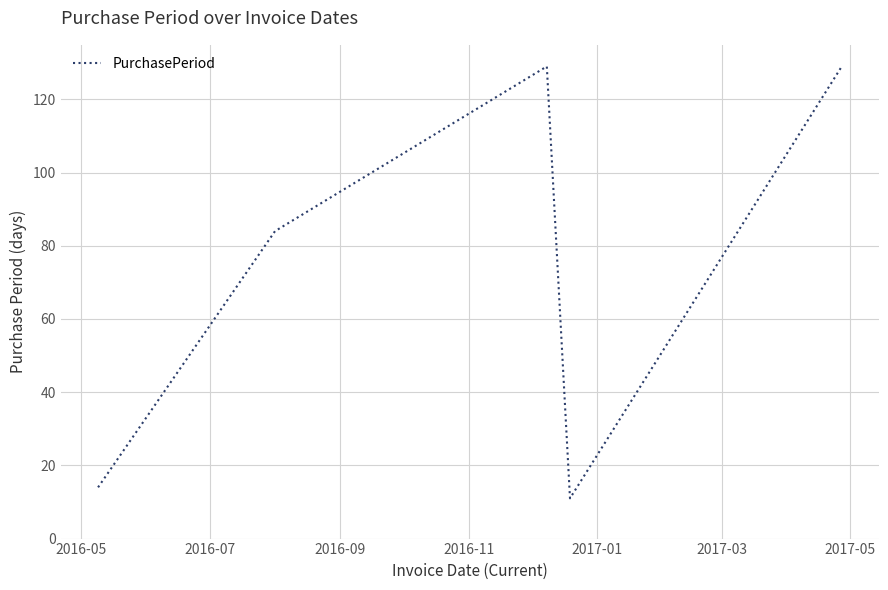

What is the sum of all values?

367